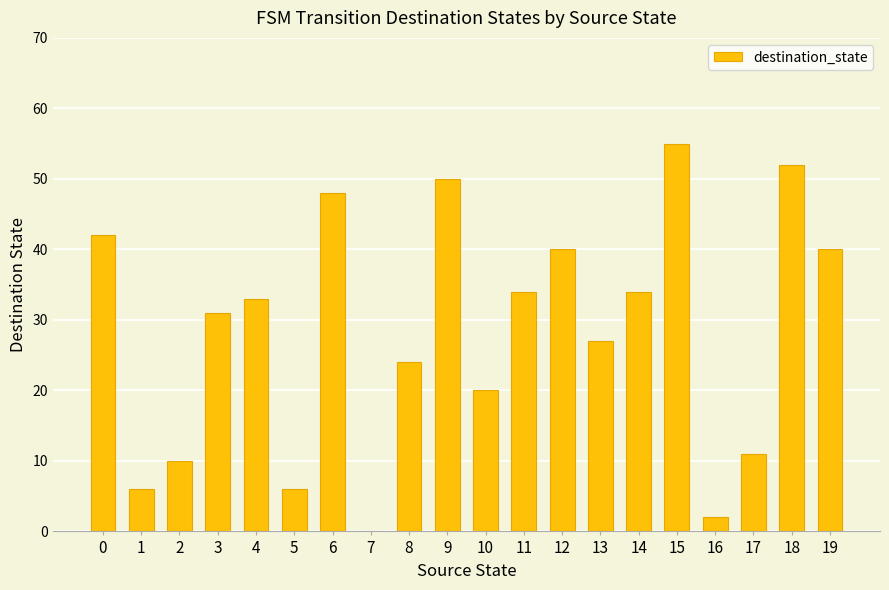

Are the bars grouped side by side (vs. stacked)?

No